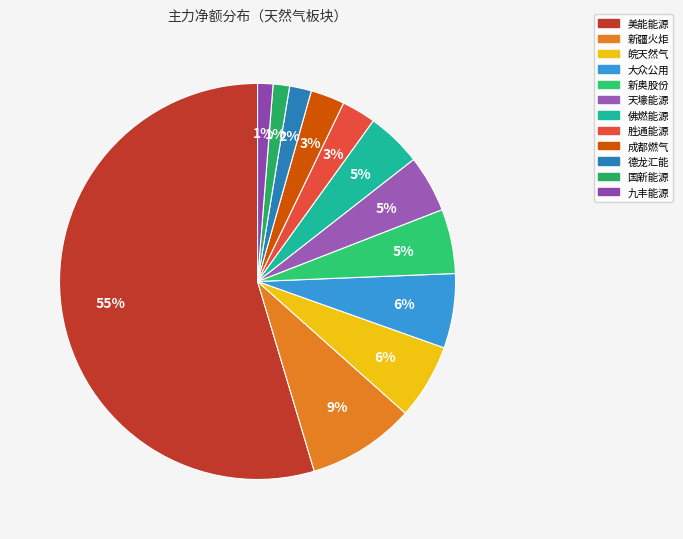

Is it true that 佛燃能源 is 5% of the pie?

True